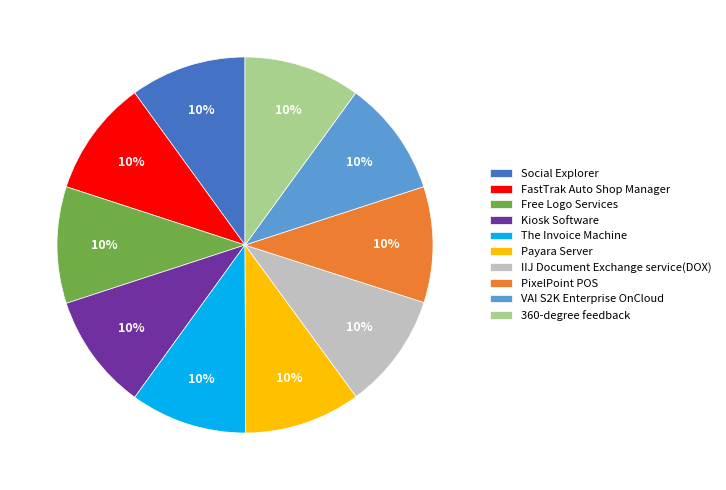

What is the ratio of the value at 360-degree feedback to the value at IIJ Document Exchange service(DOX)?

1.0